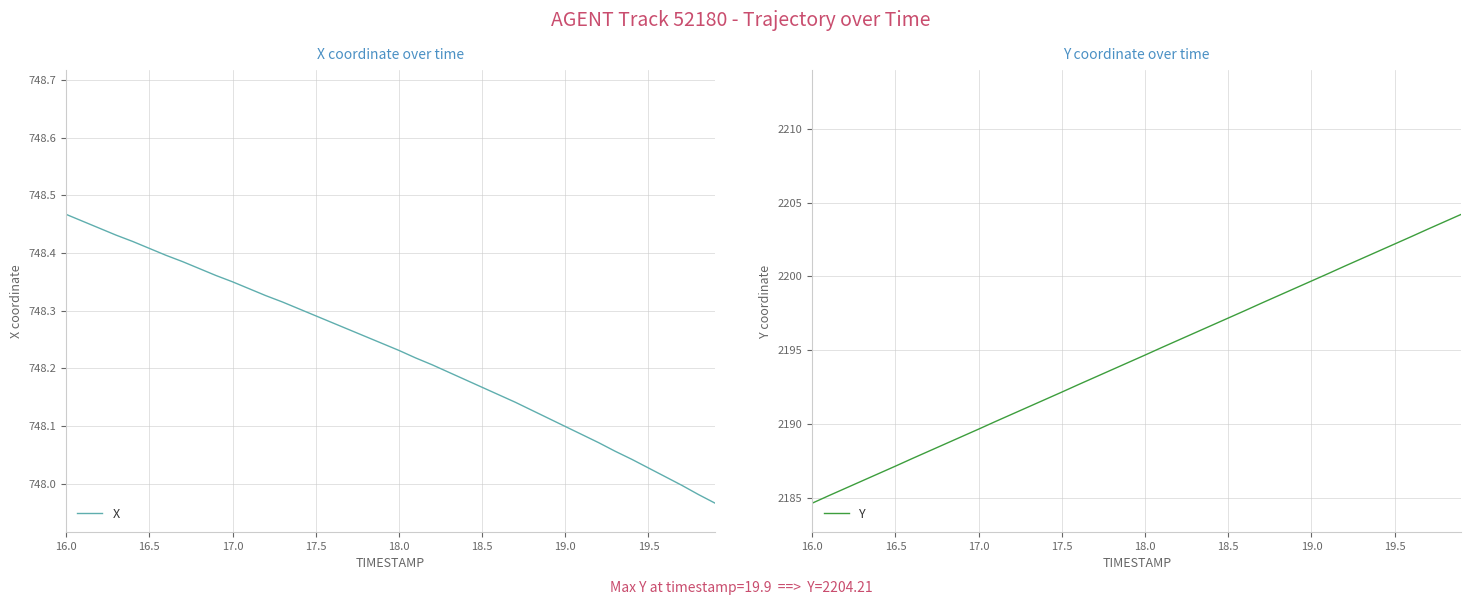

What is the maximum value for Y?

2204.2